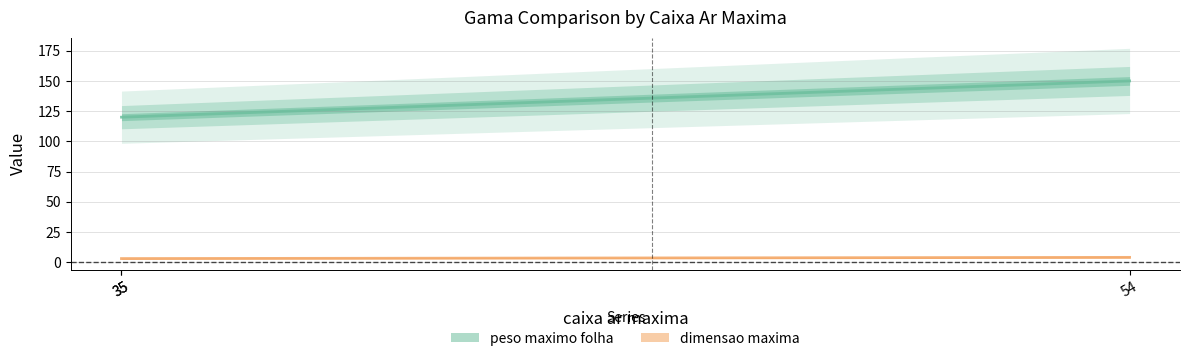

What is the approximate value of peso maximo folha at 54?

150.0